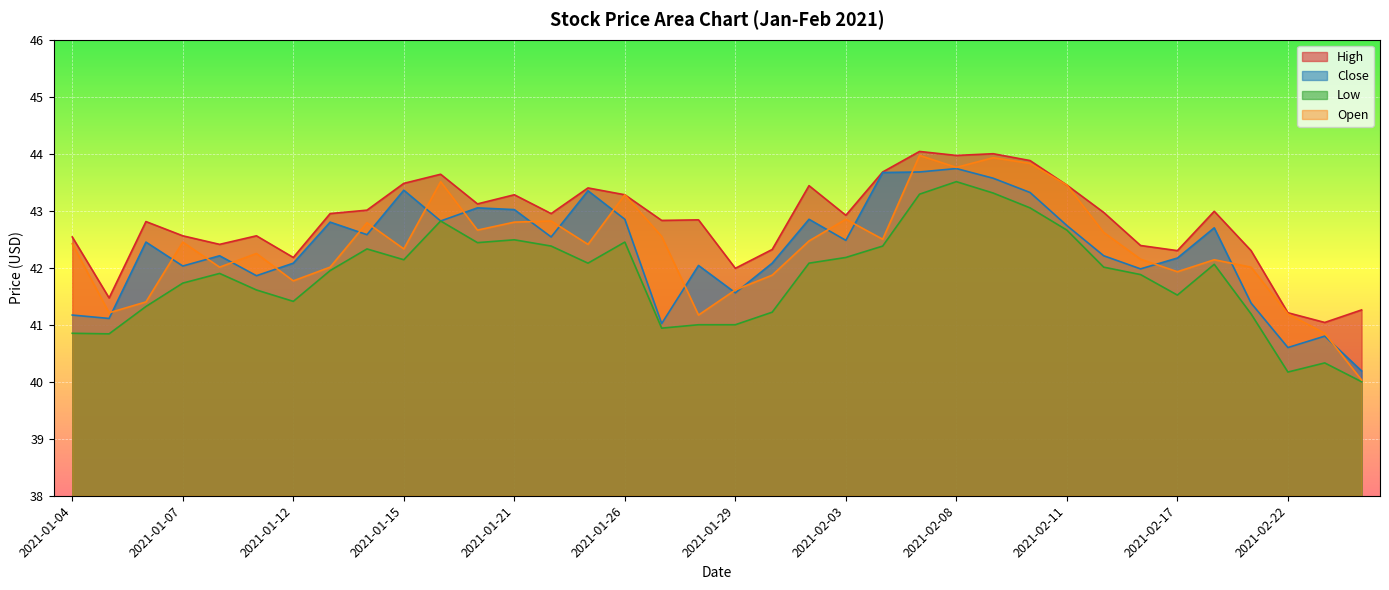

At which category is the sum across all series the highest?

2021-02-05